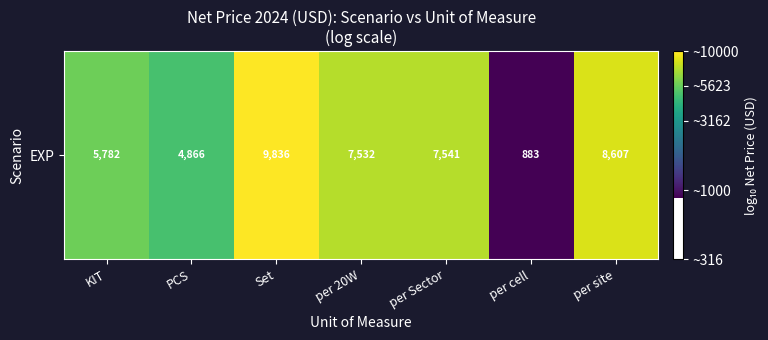

True or false: the data shows 2.0 at per cell.

False